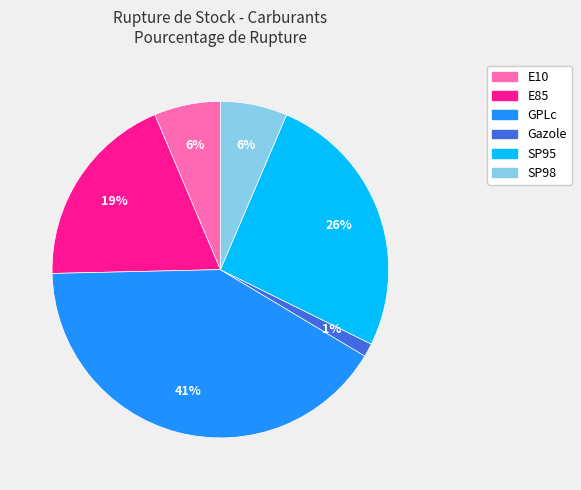

Is the sum of E10 and GPLc greater than half?

No